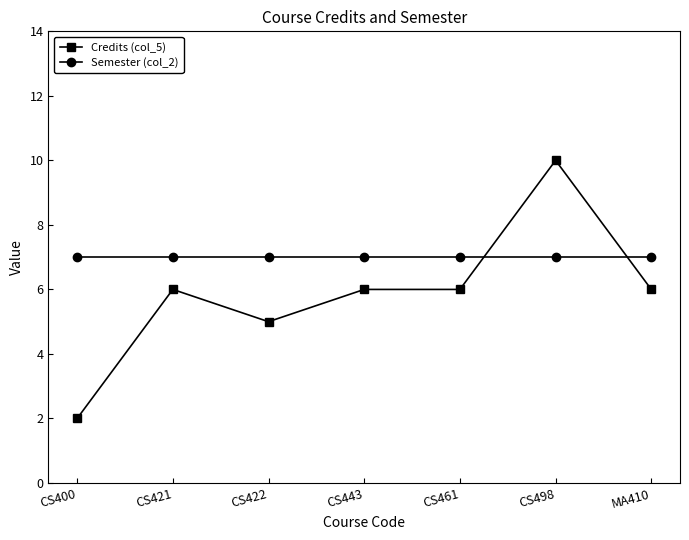

List the series in order of their peak value, highest first.

Credits (col_5), Semester (col_2)